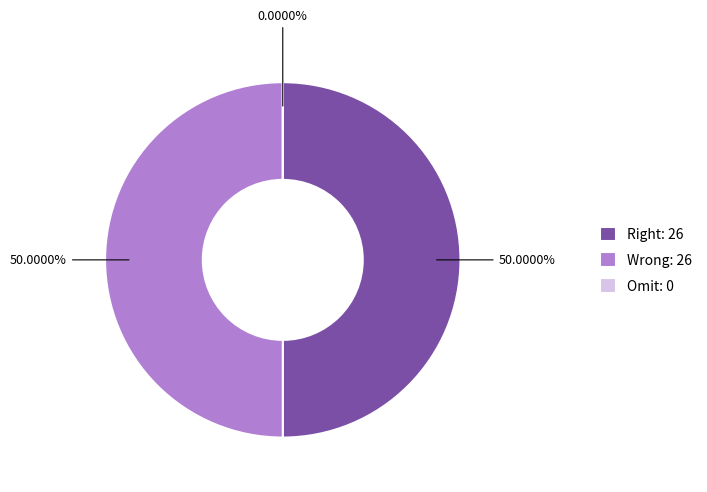

Rank the categories by value from highest to lowest.

Right, Wrong, Omit